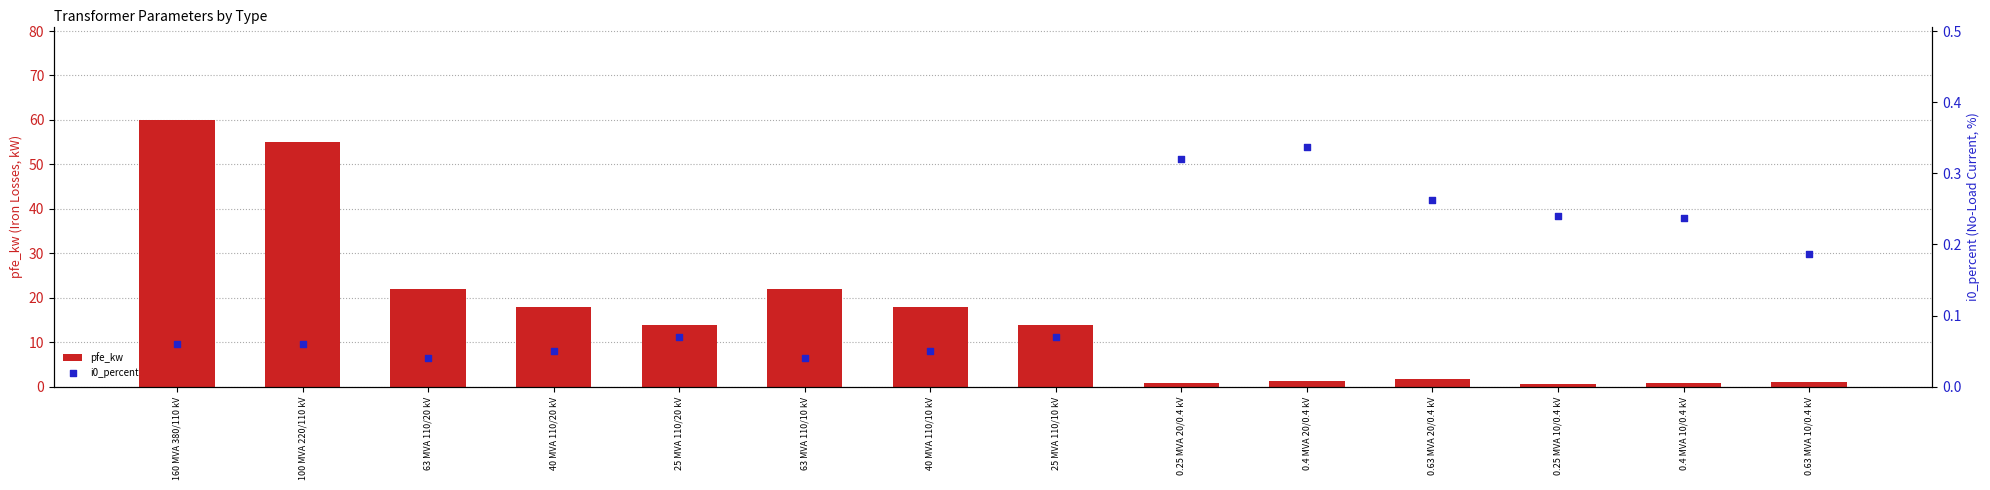

Is the value of i0_percent at 63 MVA 110/10 kV greater than the value of pfe_kw at 0.4 MVA 20/0.4 kV?

No